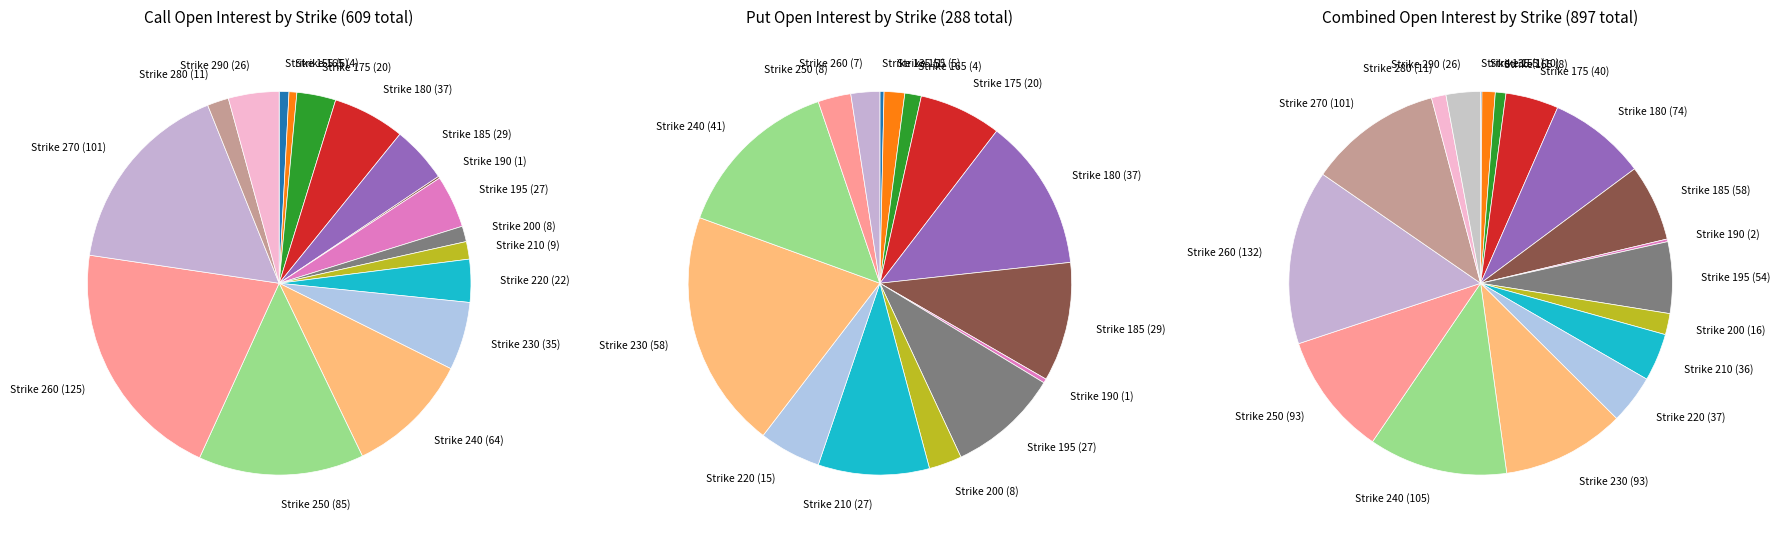

Which series has the largest range (max minus min)?

Call Open Interest